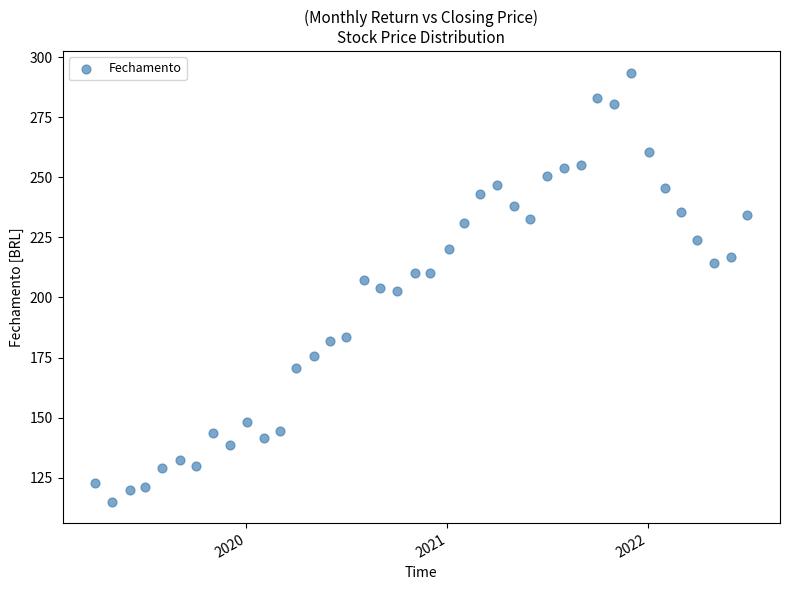

What is the range of X values (max minus min)?

1187.0